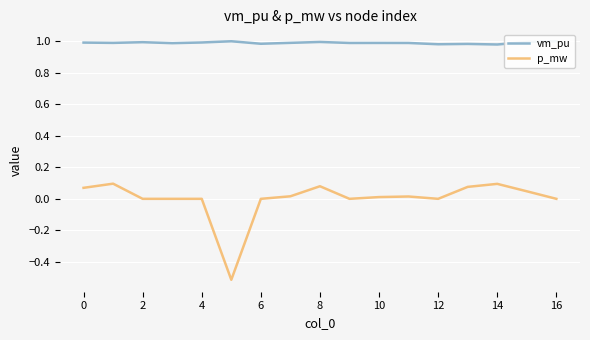

True or false: p_mw and vm_pu intersect in this chart.

False